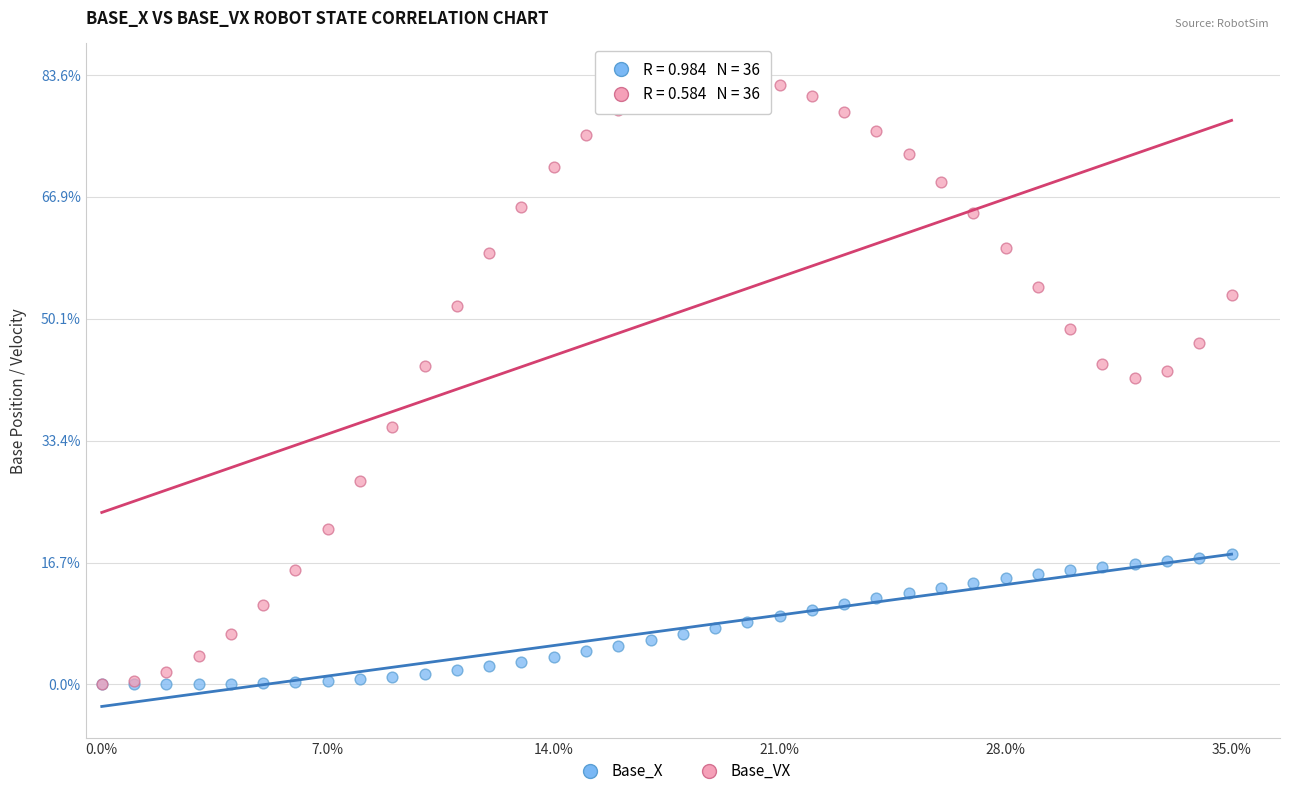

What are all the series names shown in the legend?

Base_X, Base_VX